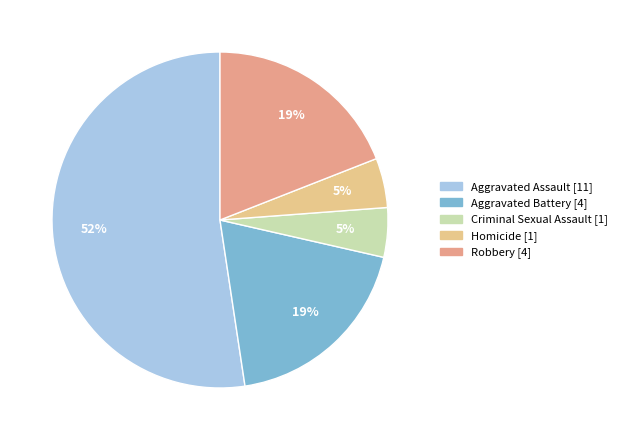

Rank the categories by value from lowest to highest.

Criminal Sexual Assault, Homicide, Aggravated Battery, Robbery, Aggravated Assault